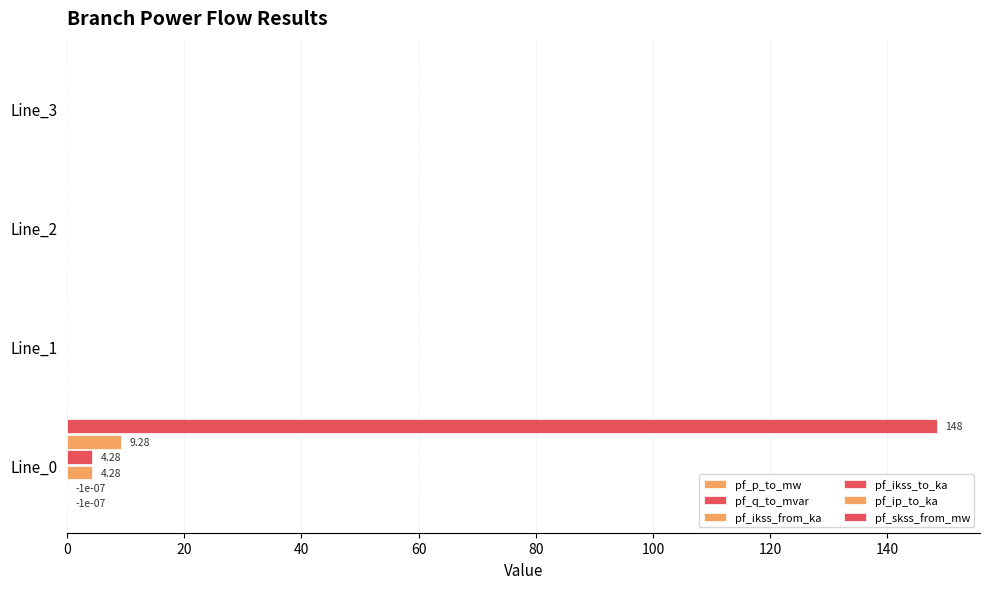

At how many categories does at least one series exceed 70?

1